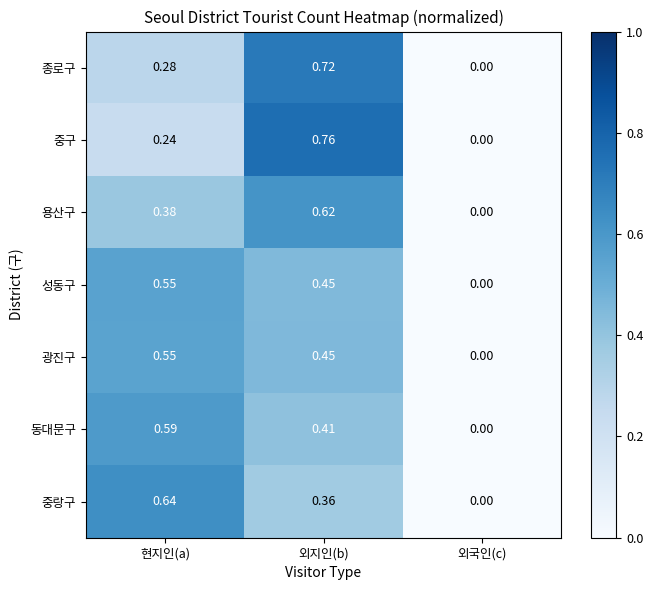

Between 현지인(a) and 외국인(c), which series saw the biggest shift?

중랑구